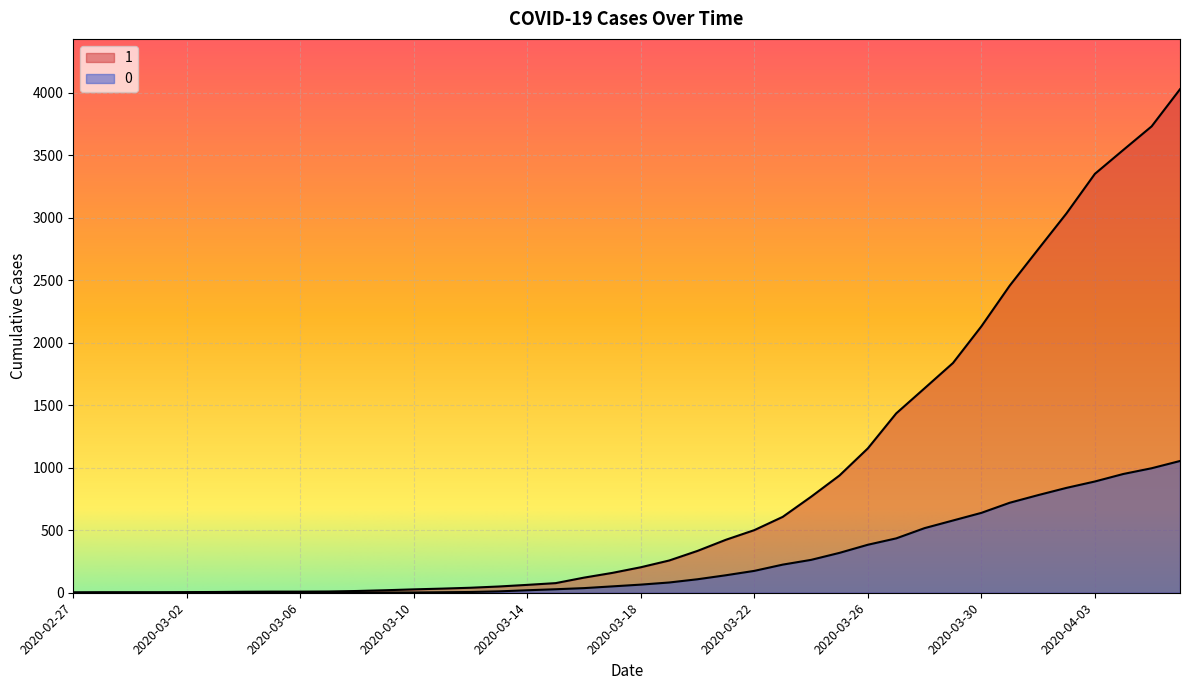

Reading left to right, extract all data points from this chart.

1: 3	4	4	4	5	6	8	9	9	10	14	20	27	33	40	50	63	77	121	159	204	258	335	424	501	607	768	938	1155	1435	1636	1838	2131	2457	2747	3035	3351	3542	3731	4028
0: 0	0	0	0	0	0	0	0	0	1	2	2	2	4	6	11	20	28	37	51	65	82	108	140	175	225	263	319	384	435	517	578	639	720	781	839	890	950	996	1054